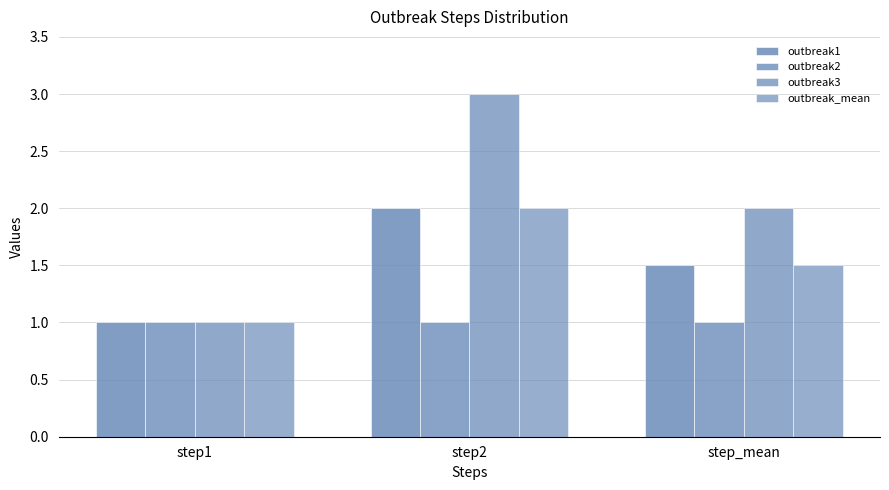

Where is outbreak3 nearest to the value 2?

step_mean